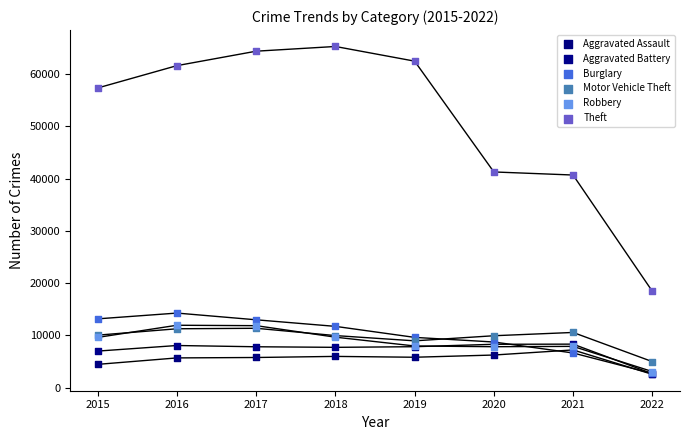

Which series contains the lowest Y value?

Aggravated Assault